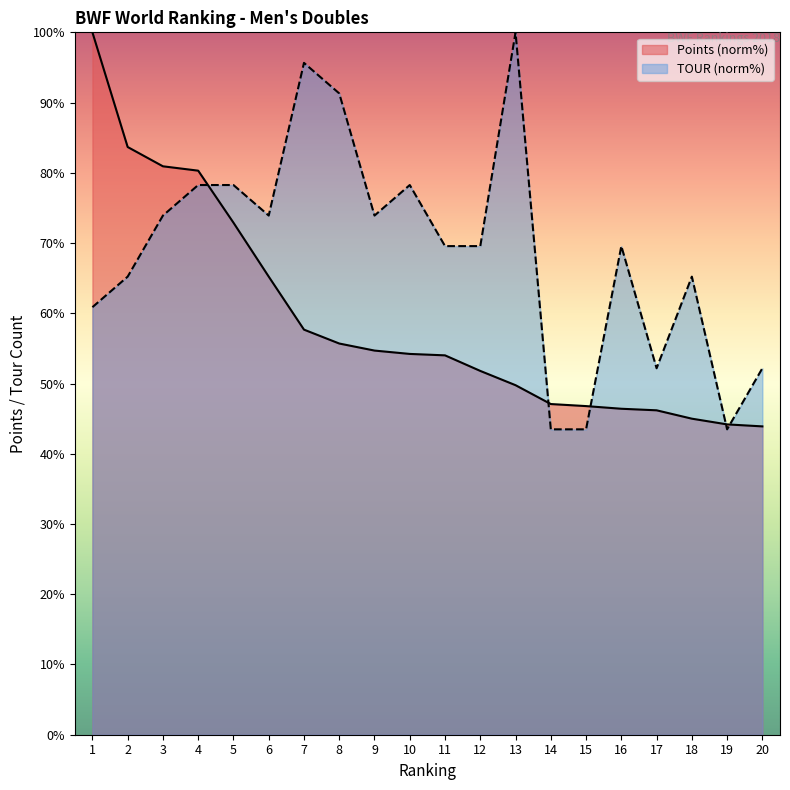

At which category does the chart reach its minimum across all series?

14